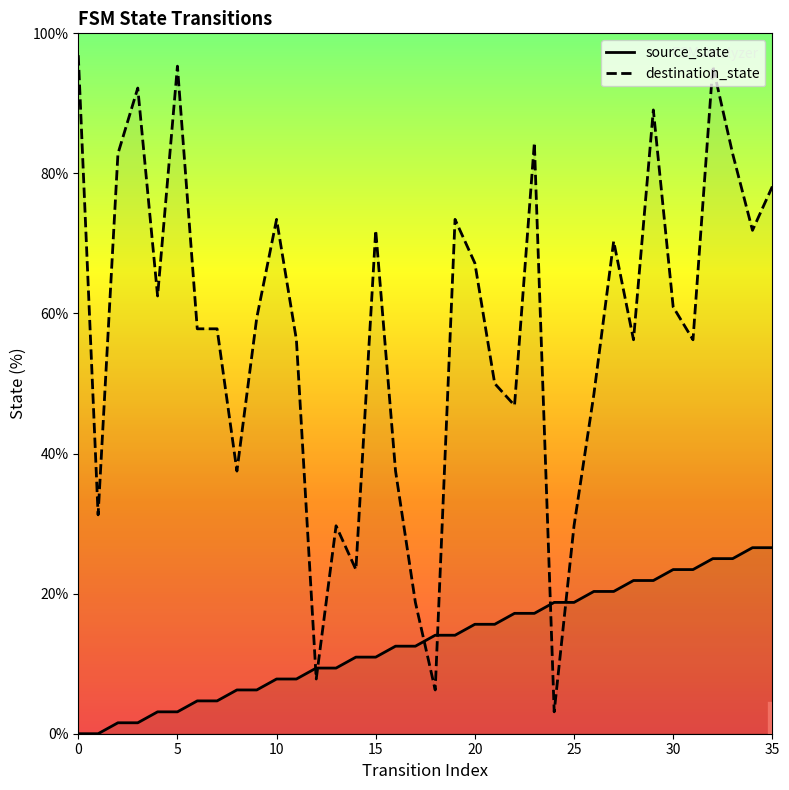

Where do destination_state and source_state first cross each other?

11 and 12